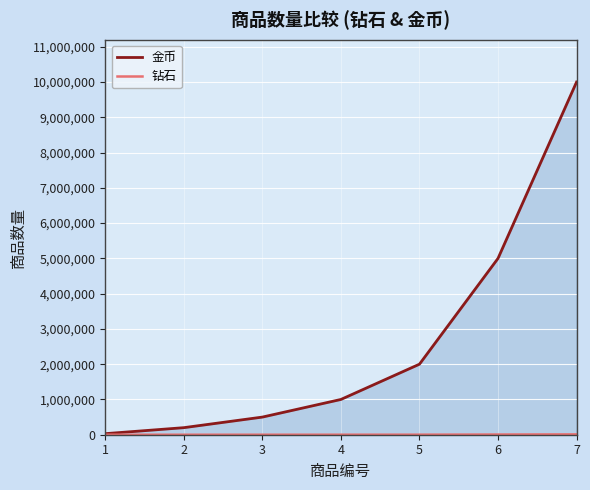

What are all the series names shown in the legend?

金币, 钻石